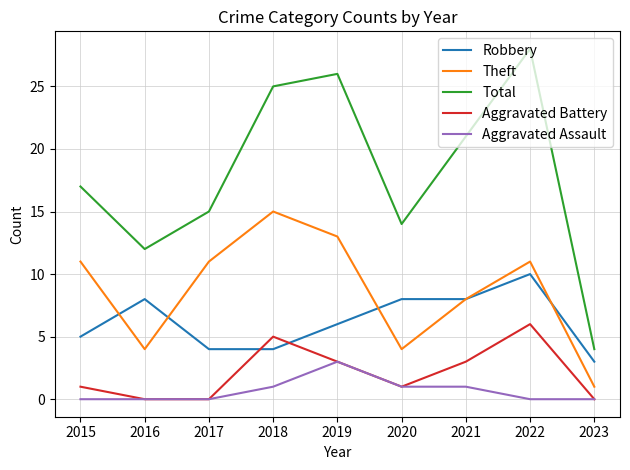

Reading left to right, list all the values displayed in this chart.

Robbery: 5	8	4	4	6	8	8	10	3
Theft: 11	4	11	15	13	4	8	11	1
Total: 17	12	15	25	26	14	21	28	4
Aggravated Battery: 1	0	0	5	3	1	3	6	0
Aggravated Assault: 0	0	0	1	3	1	1	0	0